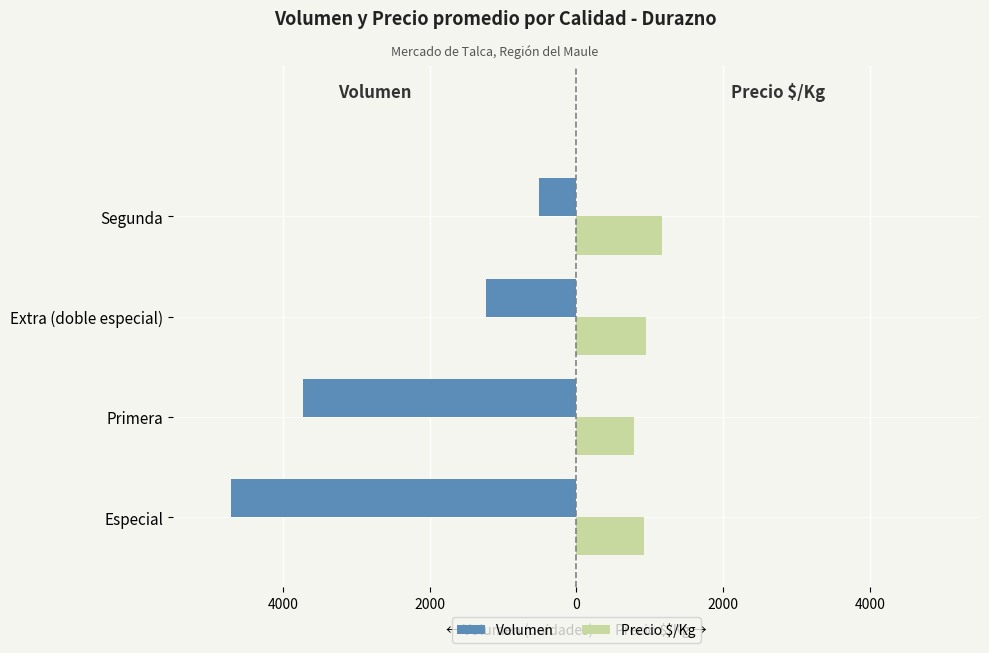

What is the greatest value displayed?

1167